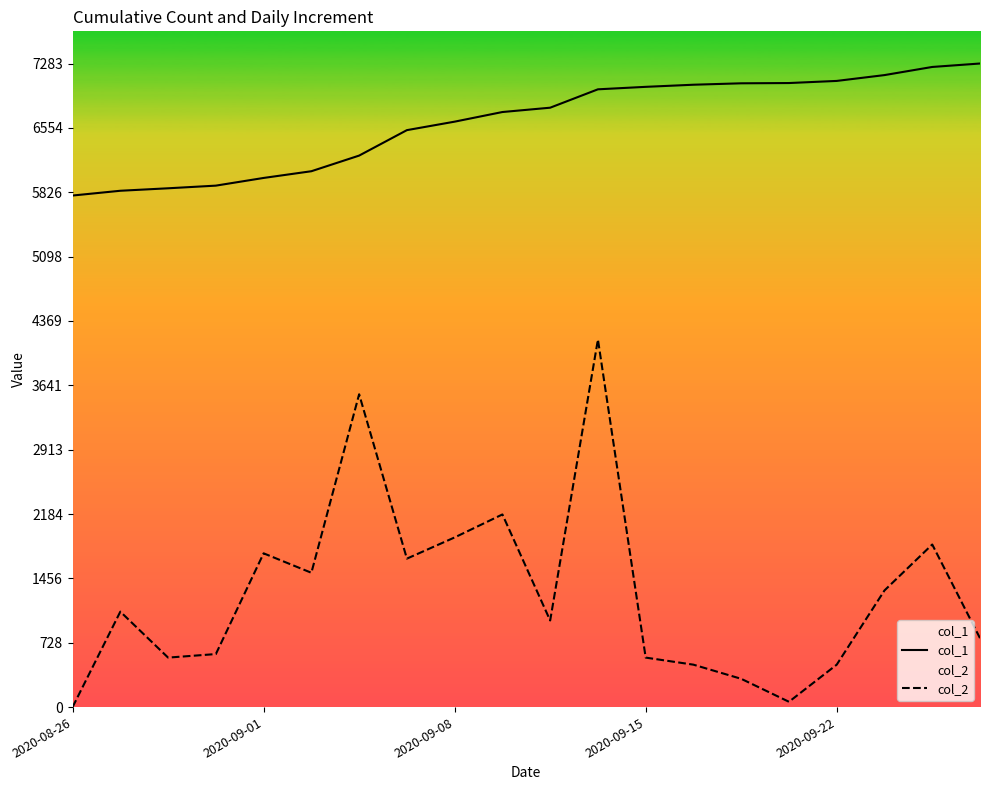

Rank the series by their maximum value, from highest to lowest.

col_1, col_2